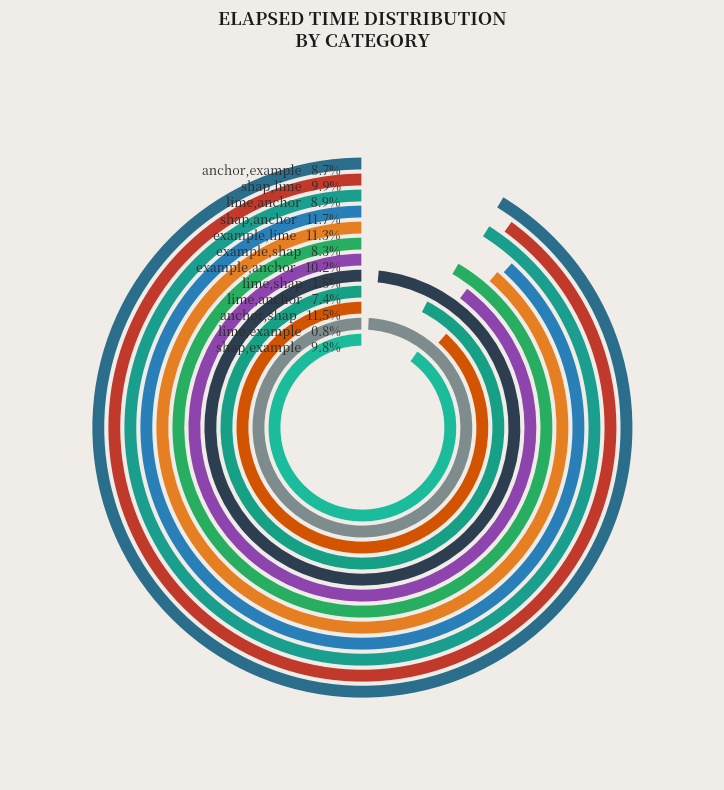

To the nearest percent, what is the average slice percentage?

8%